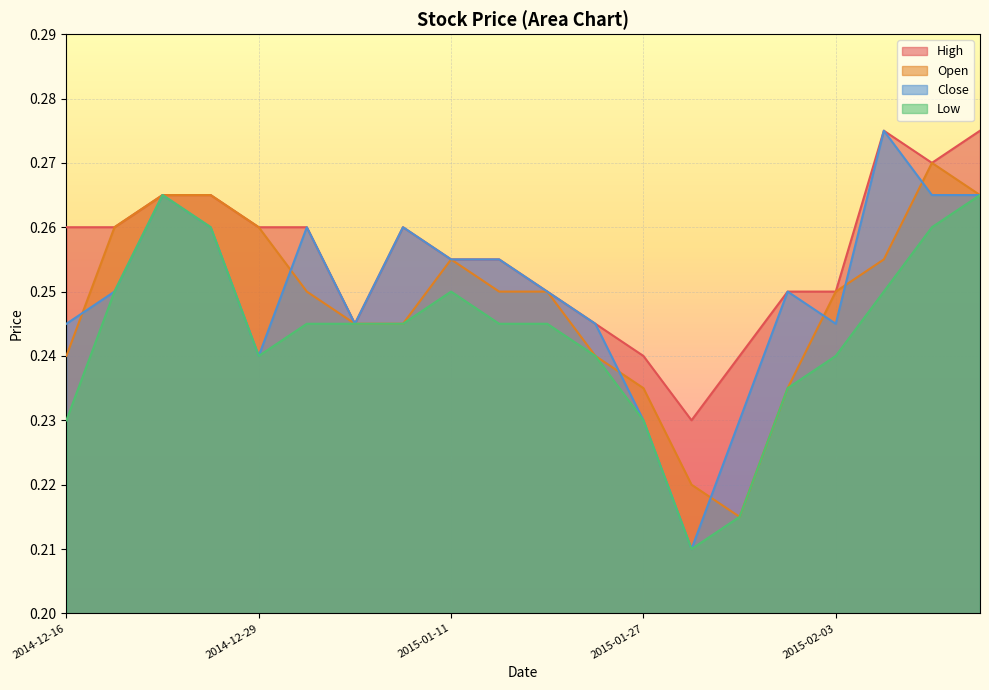

Count the Close values in the range 0 to 1.

20